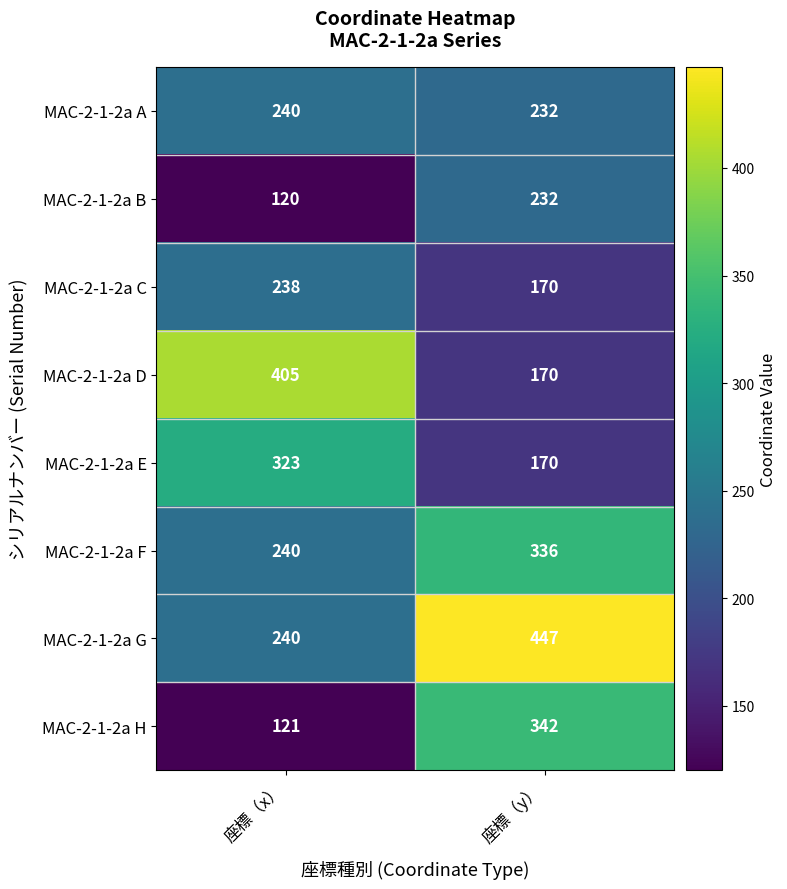

Reading left to right, what are all the values shown in this chart?

MAC-2-1-2a A: 240	232
MAC-2-1-2a B: 120	232
MAC-2-1-2a C: 238	170
MAC-2-1-2a D: 405	170
MAC-2-1-2a E: 323	170
MAC-2-1-2a F: 240	336
MAC-2-1-2a G: 240	447
MAC-2-1-2a H: 121	342